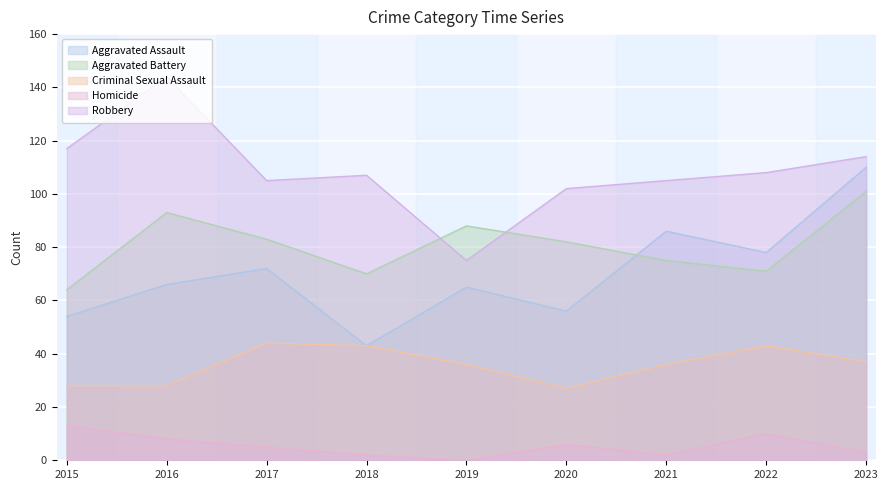

Which series ends up on top after the final intersection of Aggravated Battery and Robbery?

Robbery